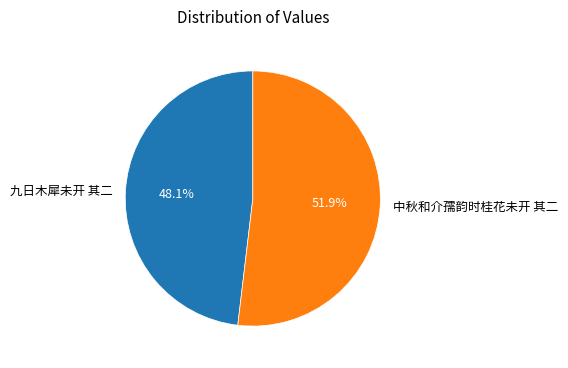

Rank the categories by value from lowest to highest.

九日木犀未开 其二, 中秋和介孺韵时桂花未开 其二